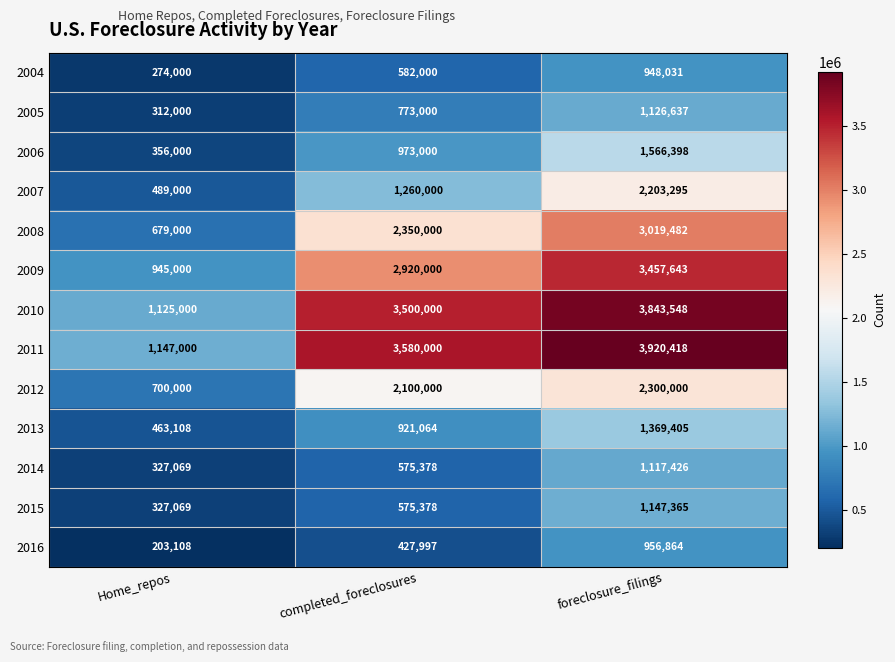

Which series has the largest total across all categories?

2011